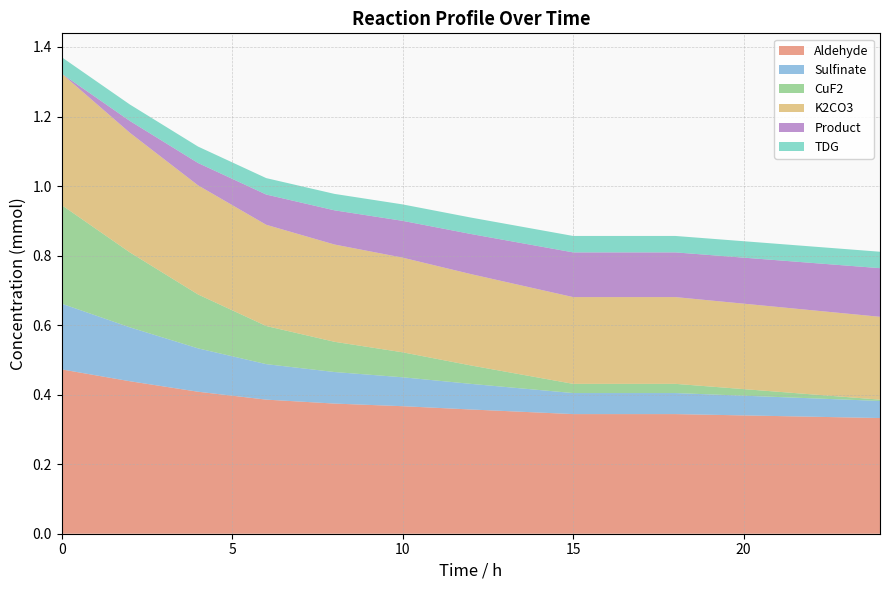

Reading left to right, what are all the values shown in this chart?

Aldehyde: 0=0.5	2=0.4	4=0.4	6=0.4	8=0.4	10=0.4	12=0.4	15=0.3	18=0.3	24=0.3
Sulfinate: 0=0.2	2=0.2	4=0.1	6=0.1	8=0.1	10=0.1	12=0.1	15=0.1	18=0.1	24=0.0
CuF2: 0=0.3	2=0.2	4=0.2	6=0.1	8=0.1	10=0.1	12=0.1	15=0.0	18=0.0	24=0.0
K2CO3: 0=0.4	2=0.3	4=0.3	6=0.3	8=0.3	10=0.3	12=0.3	15=0.2	18=0.2	24=0.2
Product: 0=0.0	2=0.0	4=0.1	6=0.1	8=0.1	10=0.1	12=0.1	15=0.1	18=0.1	24=0.1
TDG: 0=0.0	2=0.0	4=0.0	6=0.0	8=0.0	10=0.0	12=0.0	15=0.0	18=0.0	24=0.0